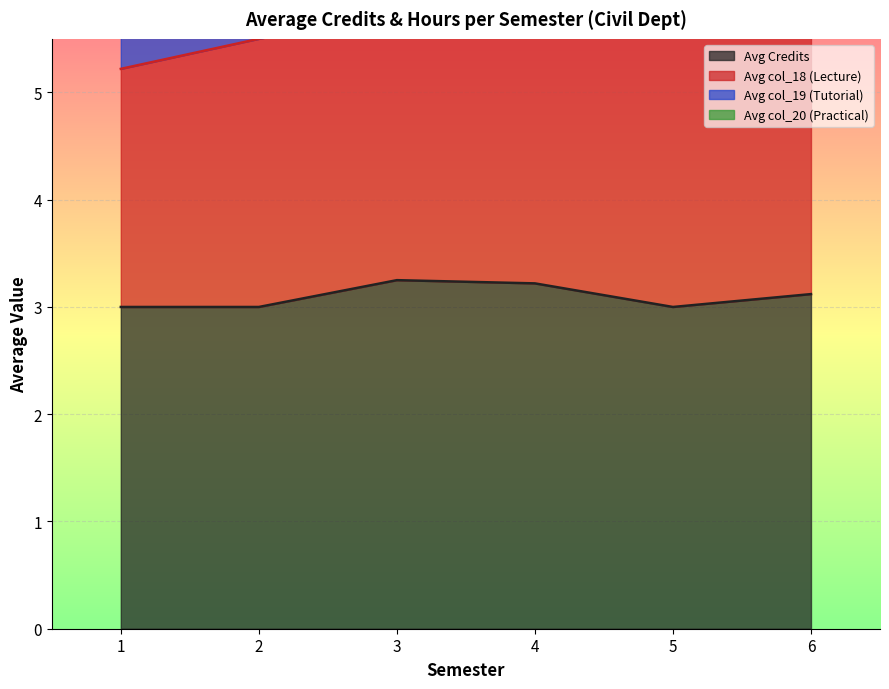

Which series changed the most between 2 and 5?

Avg col_20 (Practical)